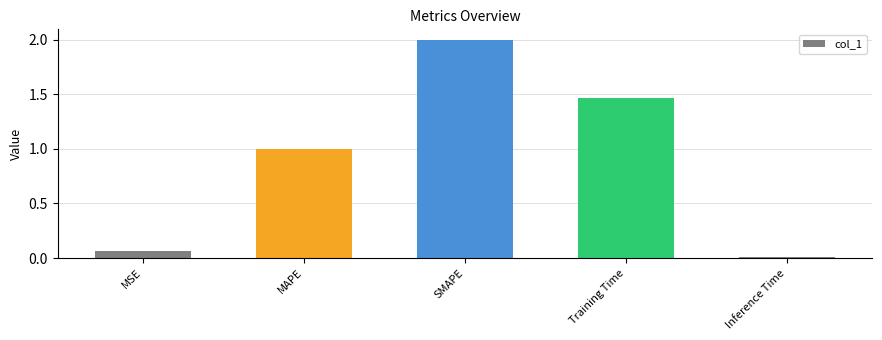

Rank the categories by value from highest to lowest.

SMAPE, Training Time, MAPE, MSE, Inference Time